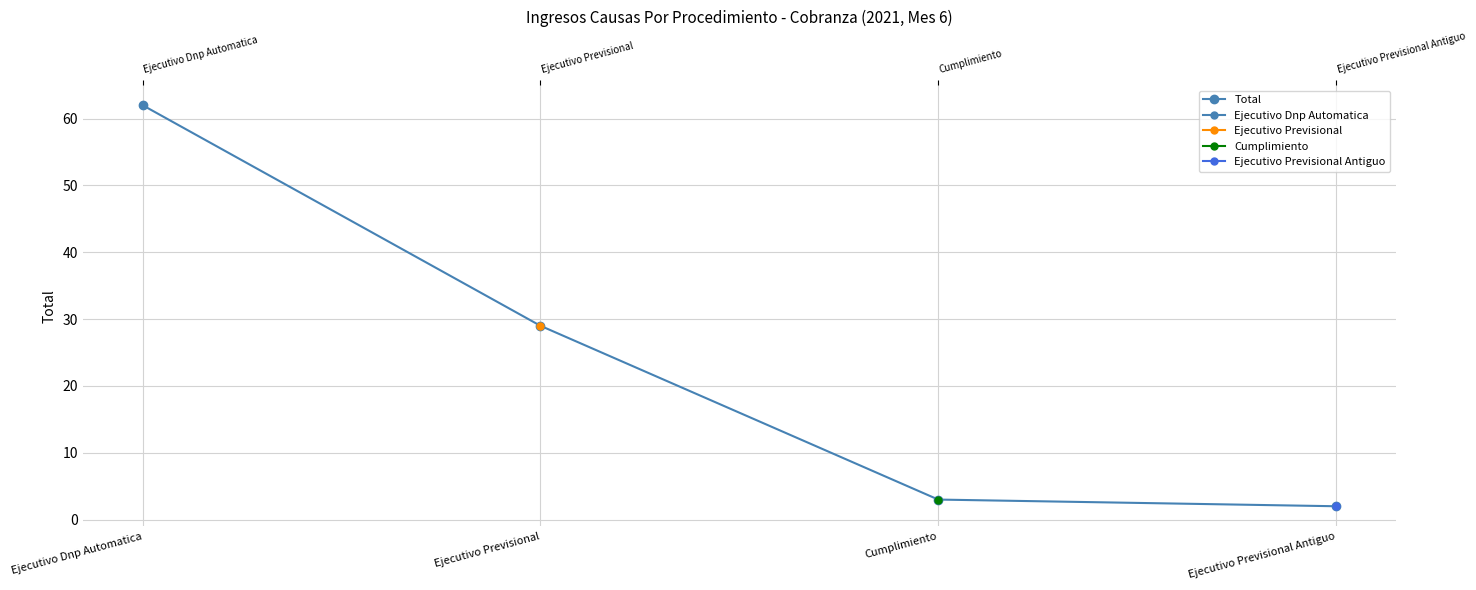

What is the label of the 1st point from the left?

Ejecutivo Dnp Automatica